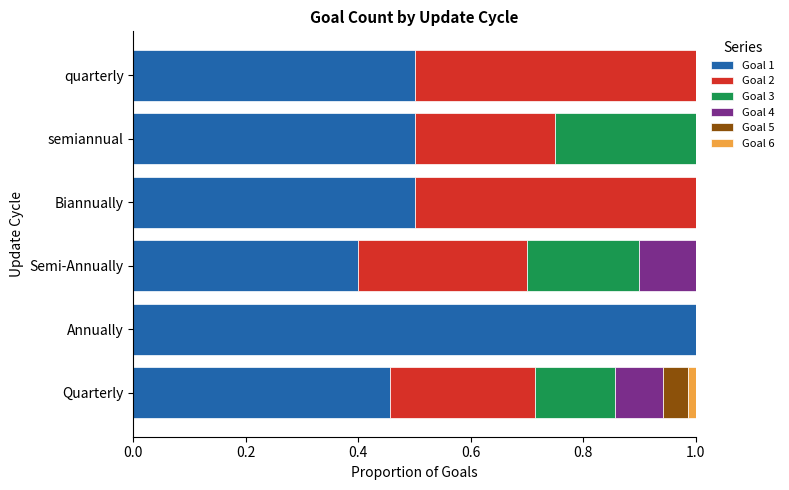

What is the highest value of the Goal 1 series?

1.0